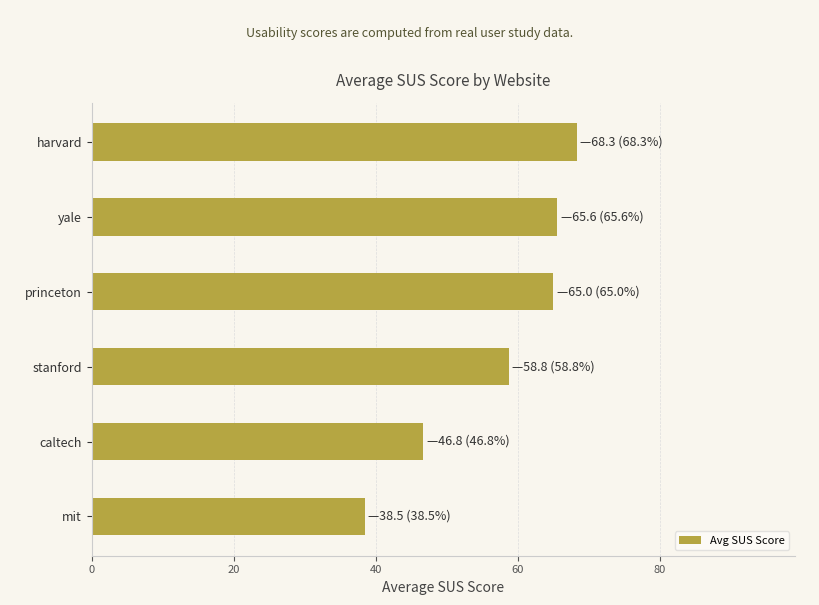

Does the chart contain any negative values?

No